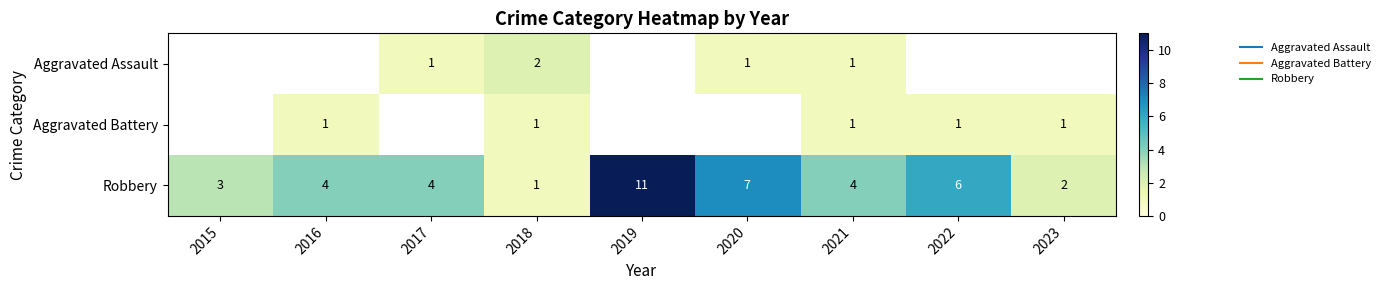

What is the lowest value of the Robbery series?

1.0